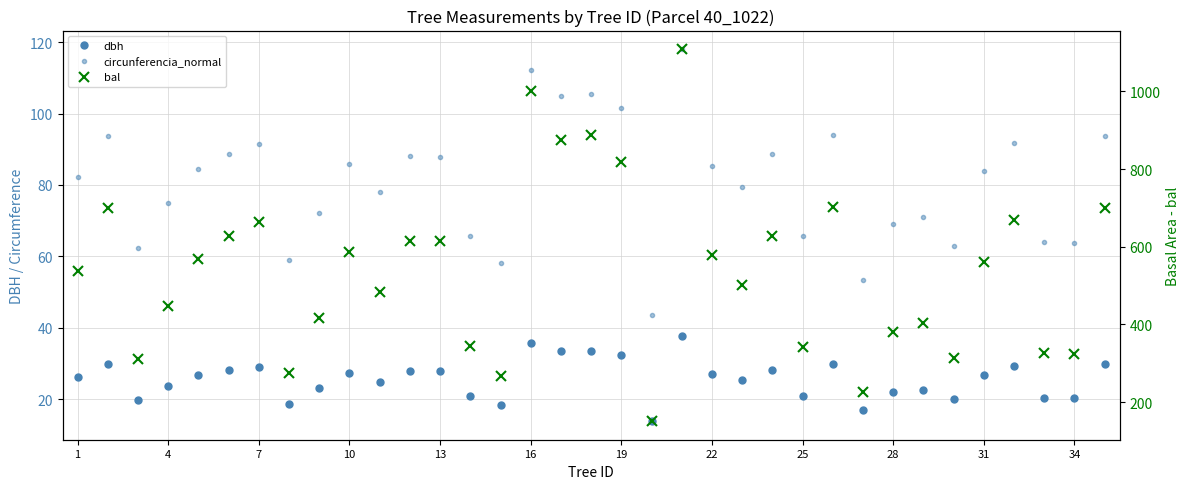

True or false: bal and circunferencia_normal intersect in this chart.

False